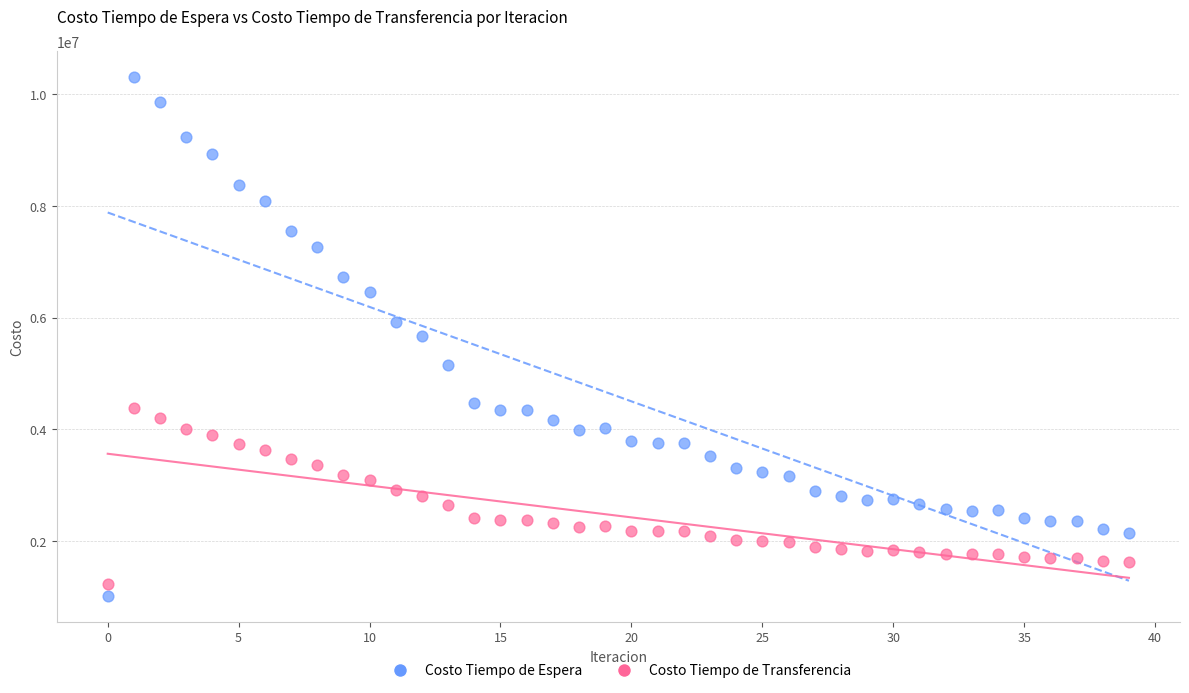

Which series has the largest Y range (max minus min)?

Costo Tiempo de Espera